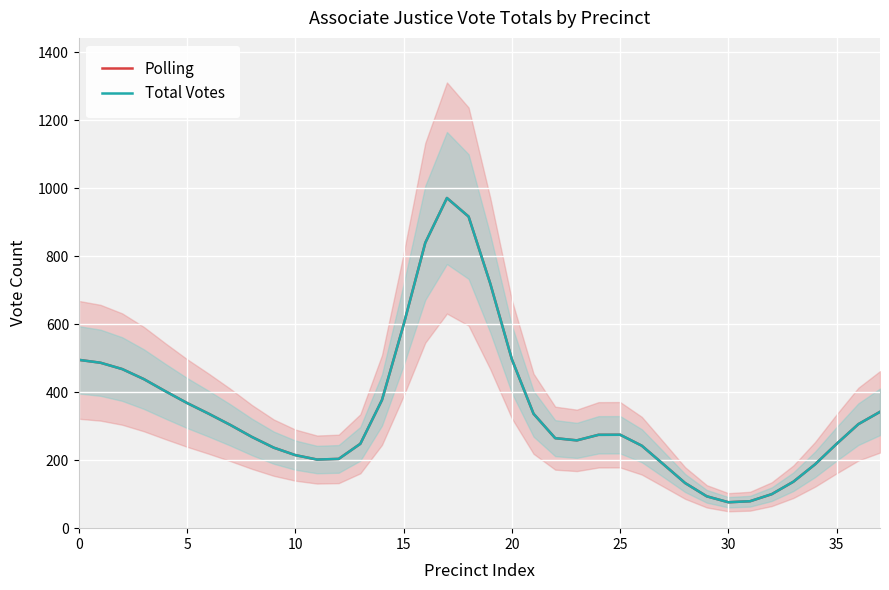

What value does the Total Votes series have at 15?

598.6